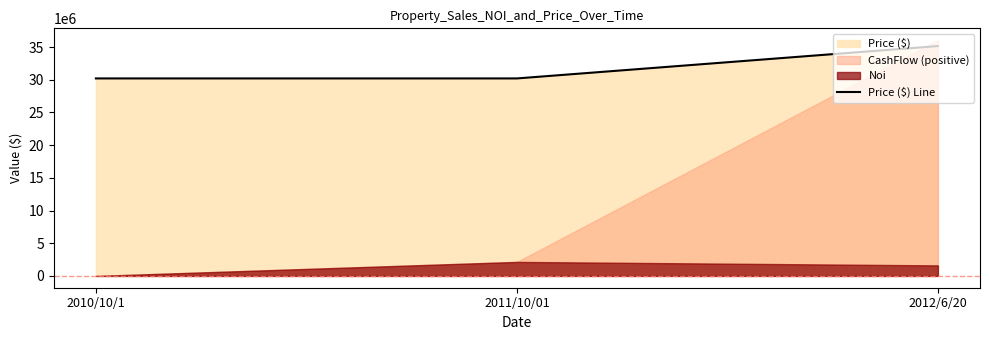

What is the ratio of the value at 2012/6/20 to the value at 2011/10/01?

1.2